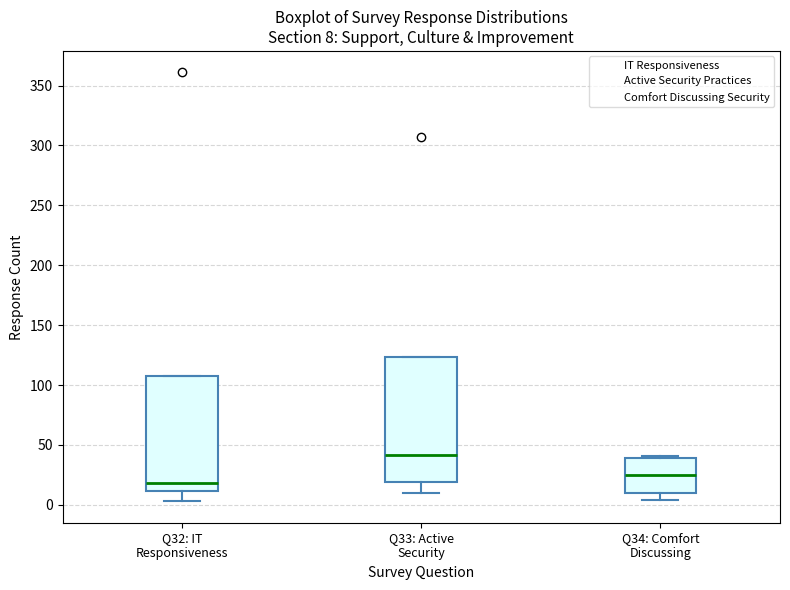

Which box has the highest median line?

Q33: Active Security